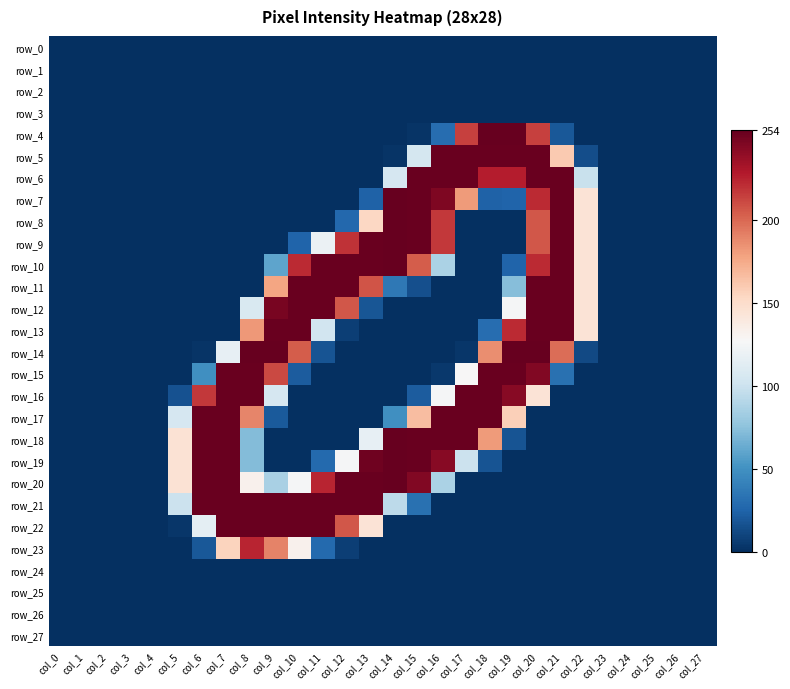

List the labels in order of row_13 value, largest first.

col_9, col_10, col_20, col_21, col_19, col_8, col_22, col_11, col_18, col_12, col_0, col_1, col_2, col_3, col_4, col_5, col_6, col_7, col_13, col_14, col_15, col_16, col_17, col_23, col_24, col_25, col_26, col_27